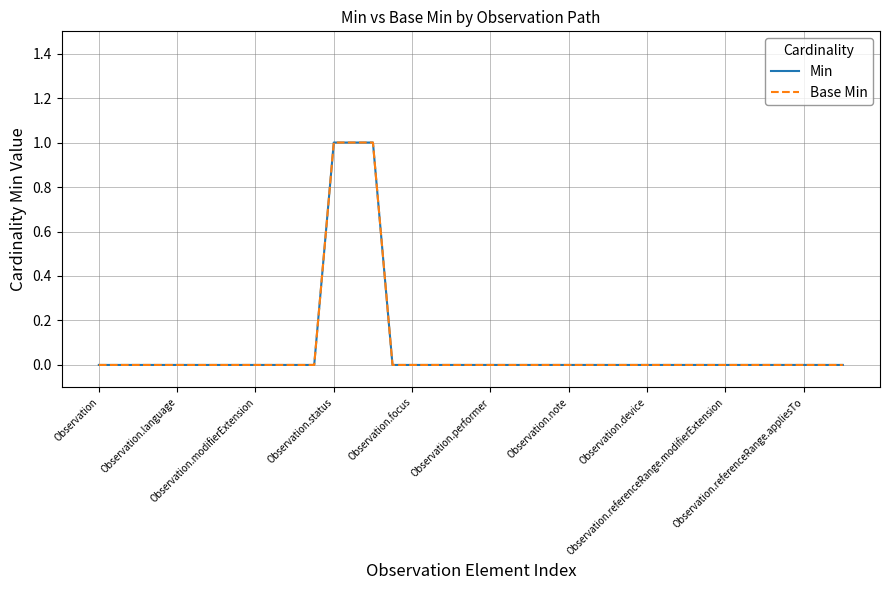

Reading right to left, extract all data points from this chart.

Min: 0	0	0	0	0	0	0	0	0	0	0	0	0	0	0	0	0	0	0	0	0	0	0	0	1	1	1	0	0	0	0	0	0	0	0	0	0	0	0
Base Min: 0	0	0	0	0	0	0	0	0	0	0	0	0	0	0	0	0	0	0	0	0	0	0	0	1	1	1	0	0	0	0	0	0	0	0	0	0	0	0